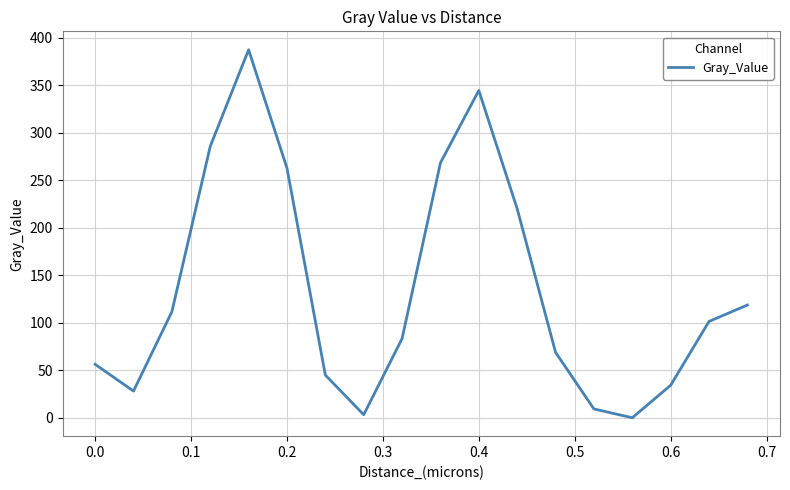

What is the difference between the maximum and minimum values?

387.6